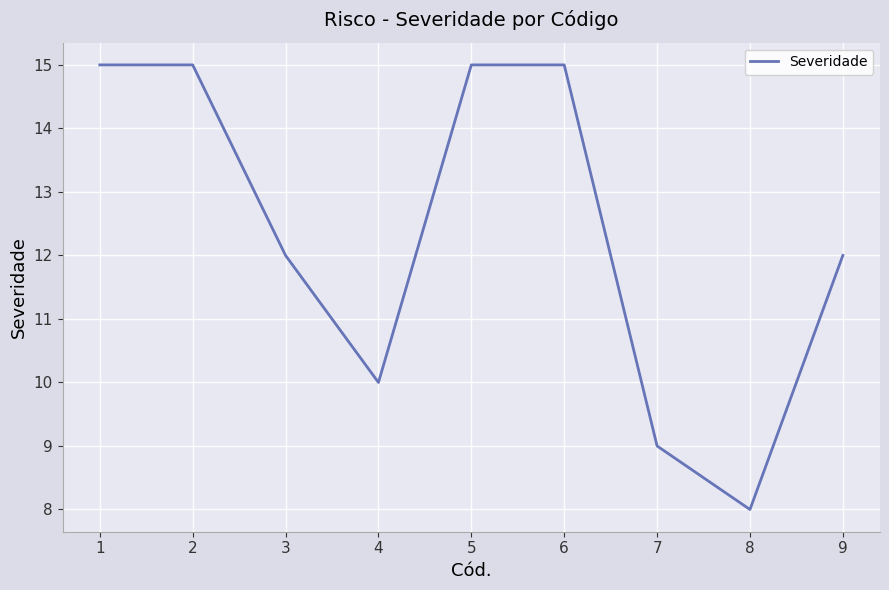

How many values are between 10 and 15?

7